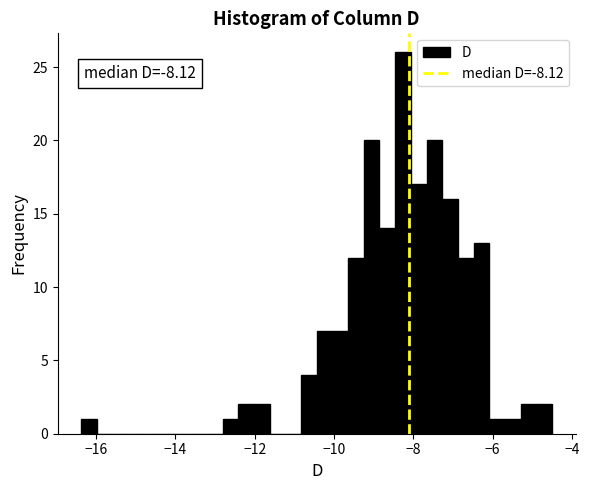

Around what value on the x-axis is the tallest bar? Give the approximate position of its centre, as read against the axis.

-8.2